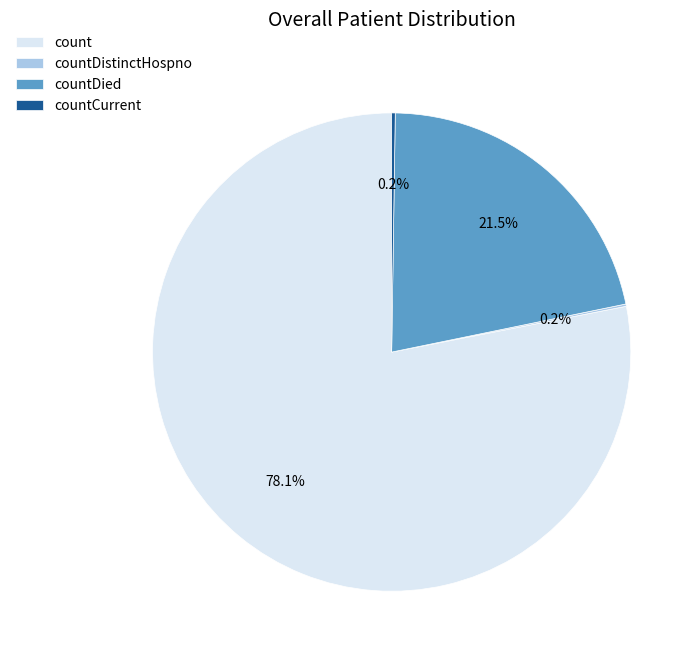

Which category has the biggest portion of the pie?

count